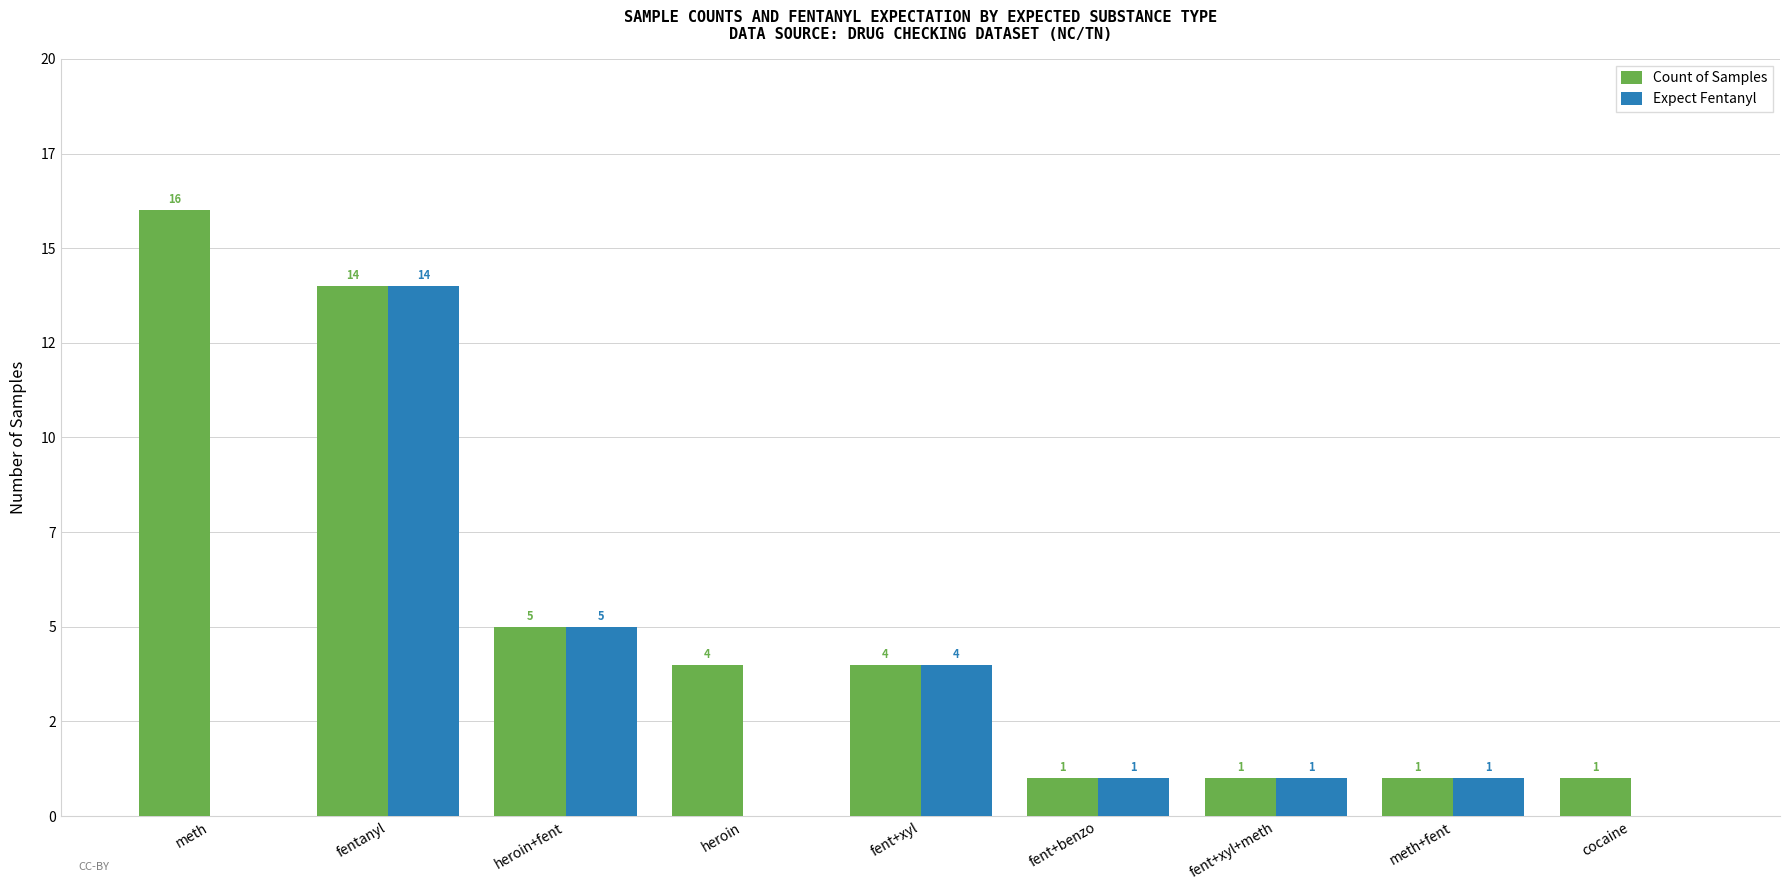

What is the sum of all Count of Samples values?

47